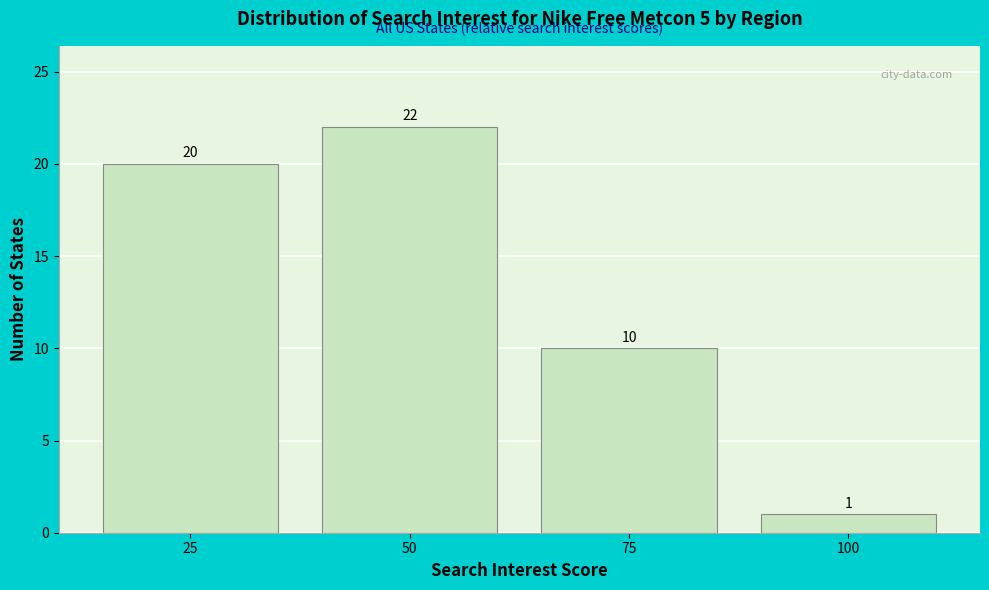

Reading left to right, extract all data points from this chart.

20	22	10	1